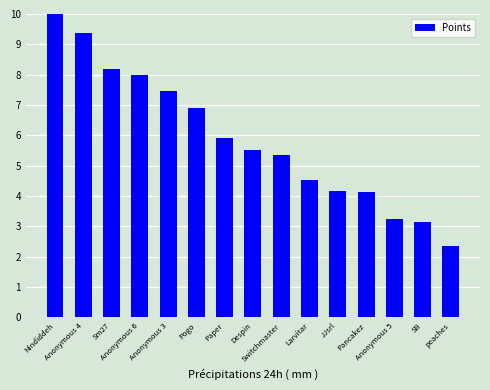

What is the difference between the maximum and second lowest values?

6.8